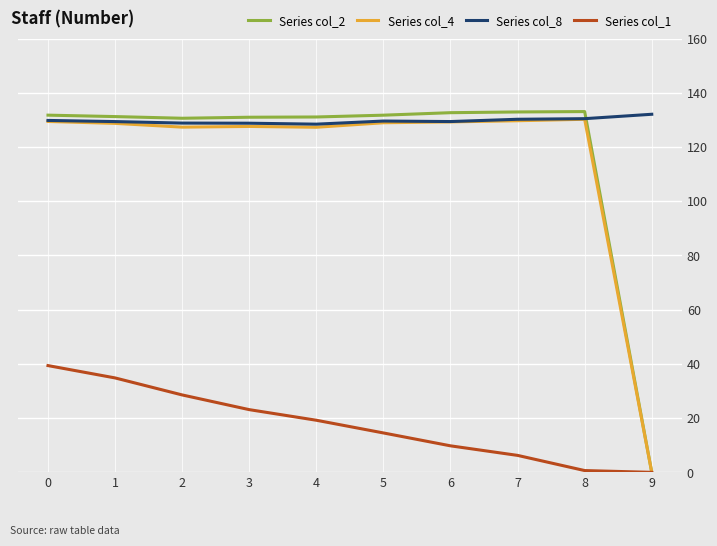

What is the difference between the Series col_8 values at 8 and 6?

1.1